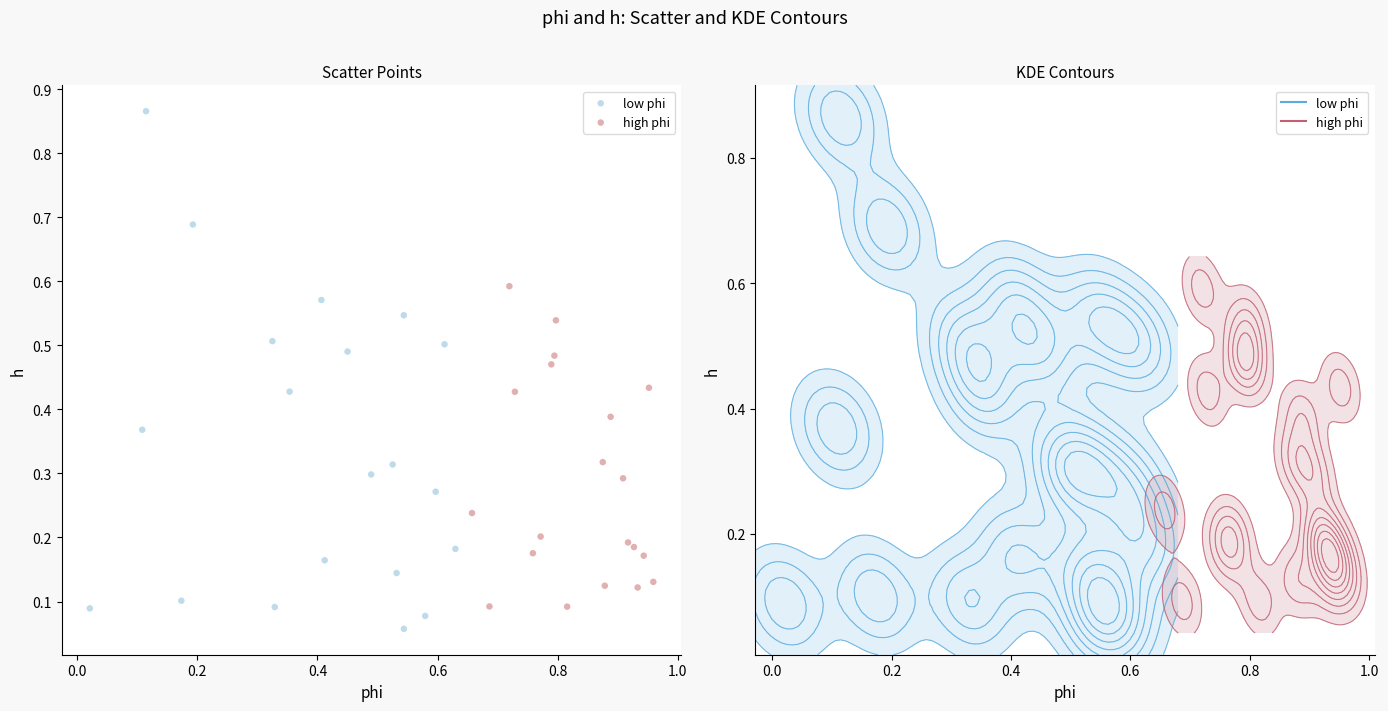

Which series contains the highest Y value?

low phi